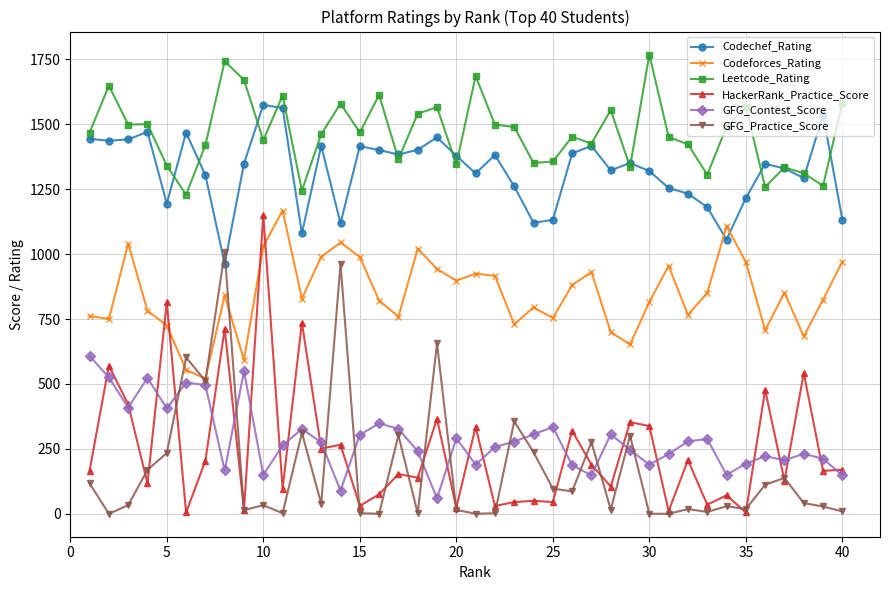

True or false: Leetcode_Rating and Codeforces_Rating intersect in this chart.

False